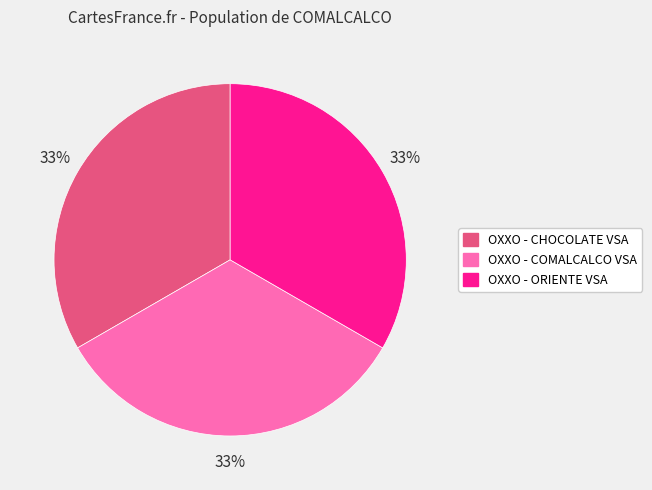

Is it true that OXXO - COMALCALCO VSA is 22% of the pie?

False